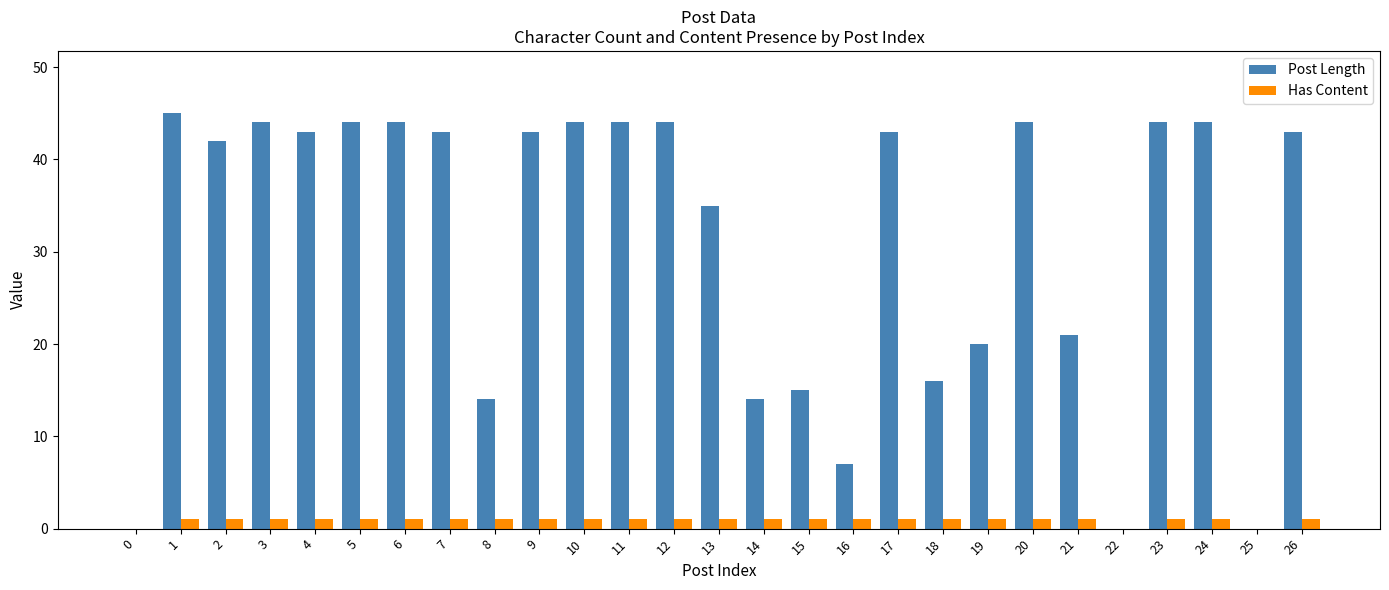

What is the sum of the Post Length values at 5 and 15?

59